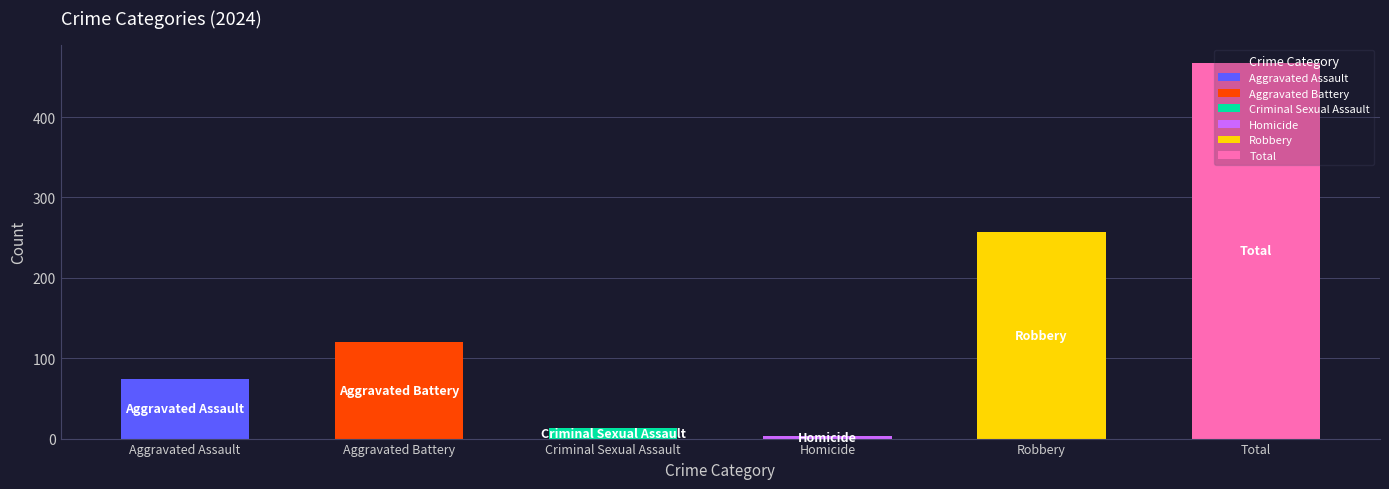

Count the number of data series in this chart.

6